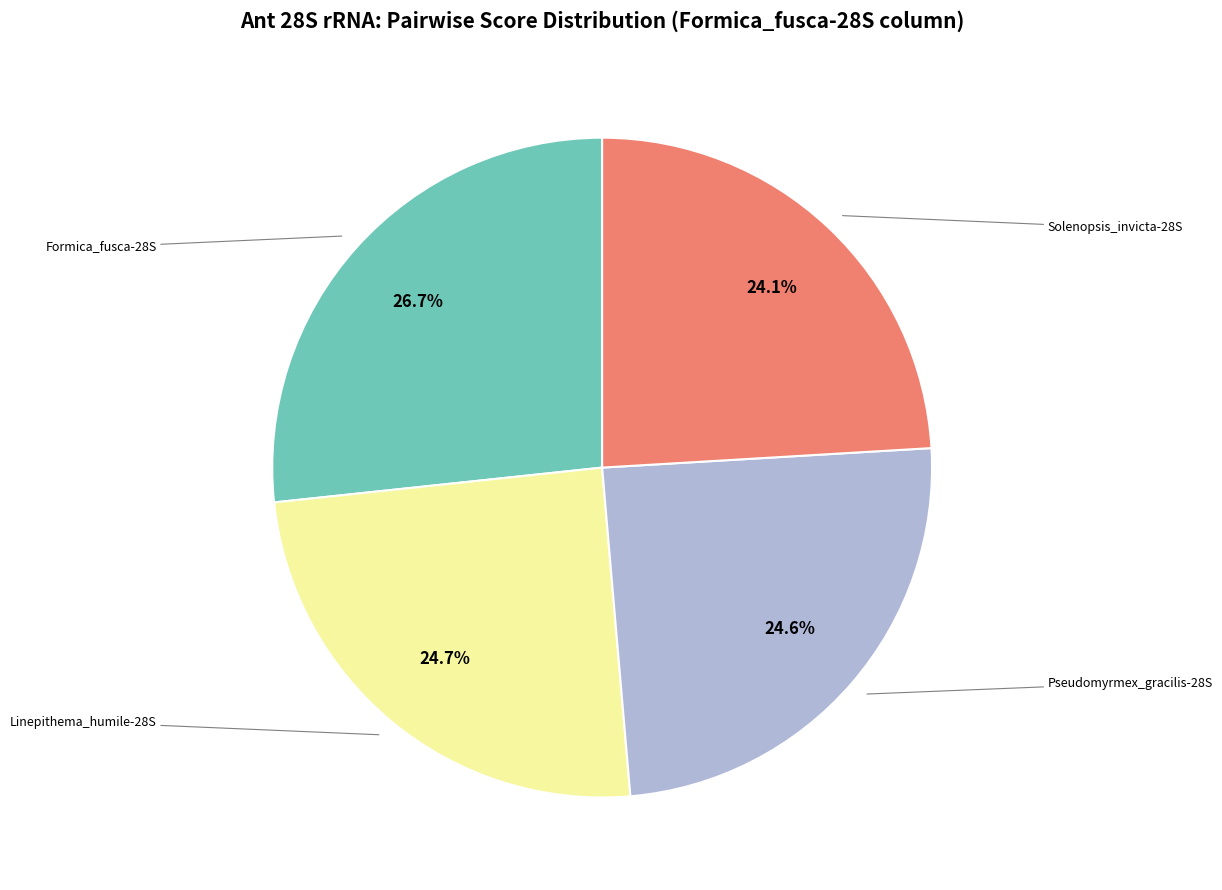

Is there a majority slice in this chart?

No